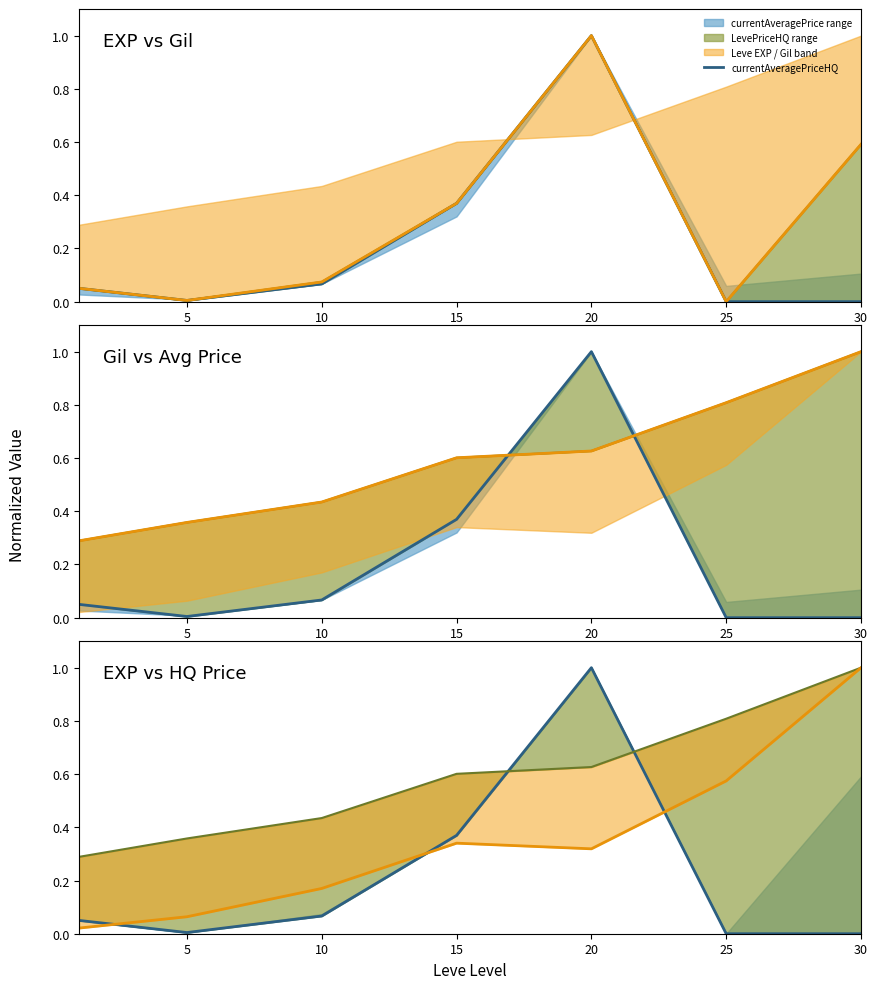

How many values in LevePriceHQ are above zero?

6